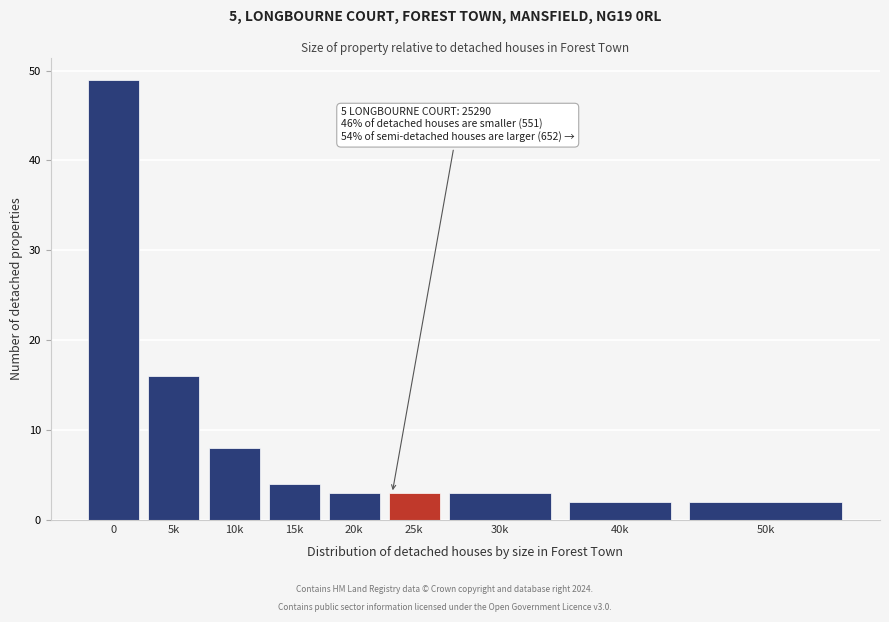

Reading left to right, list all the values displayed in this chart.

49	16	8	4	3	3	3	2	2